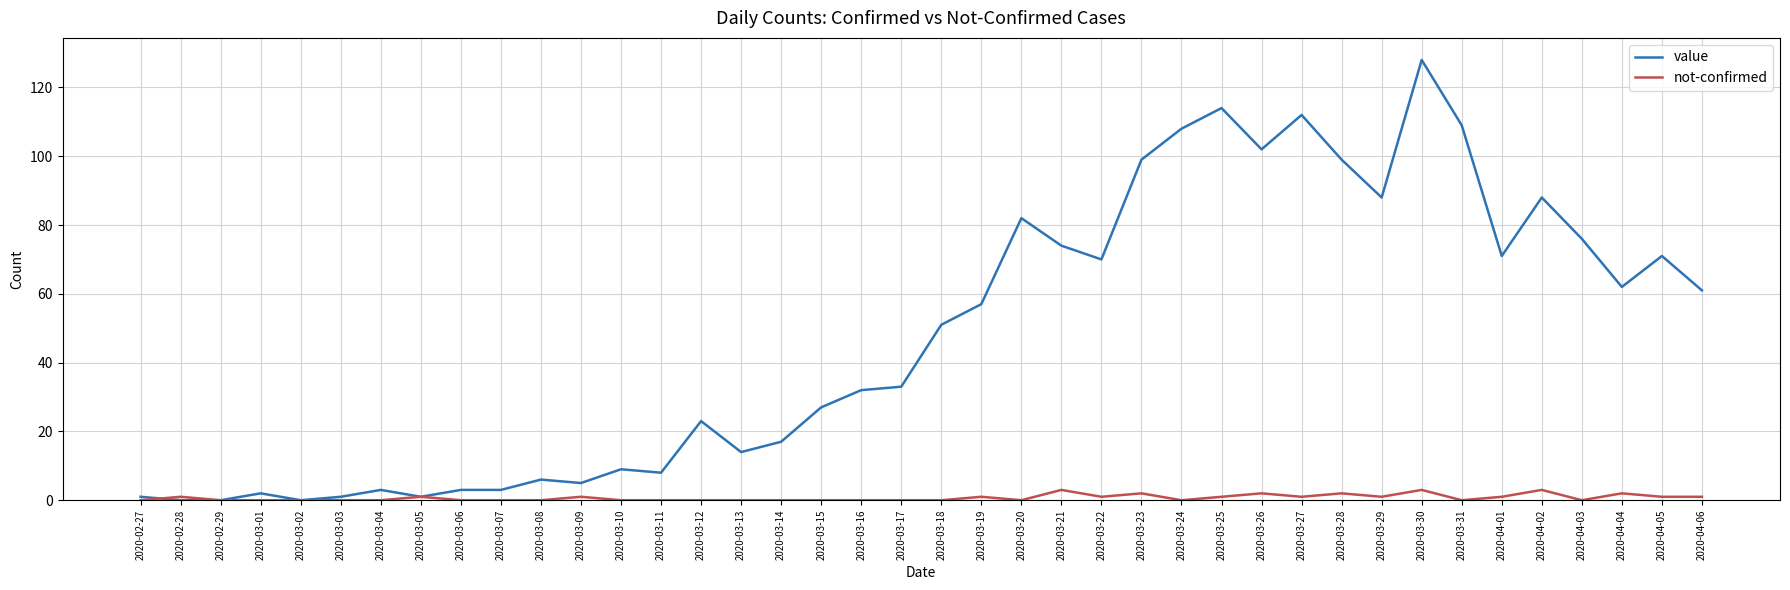

Rank the series by their maximum value, from lowest to highest.

not-confirmed, value